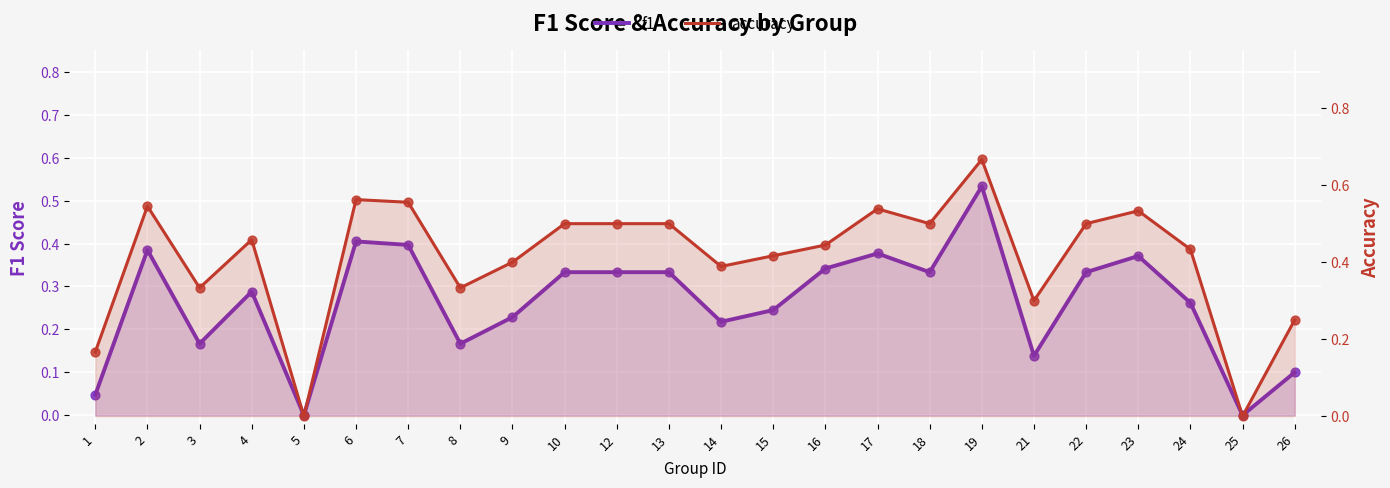

Which series has the widest spread of Y values?

accuracy